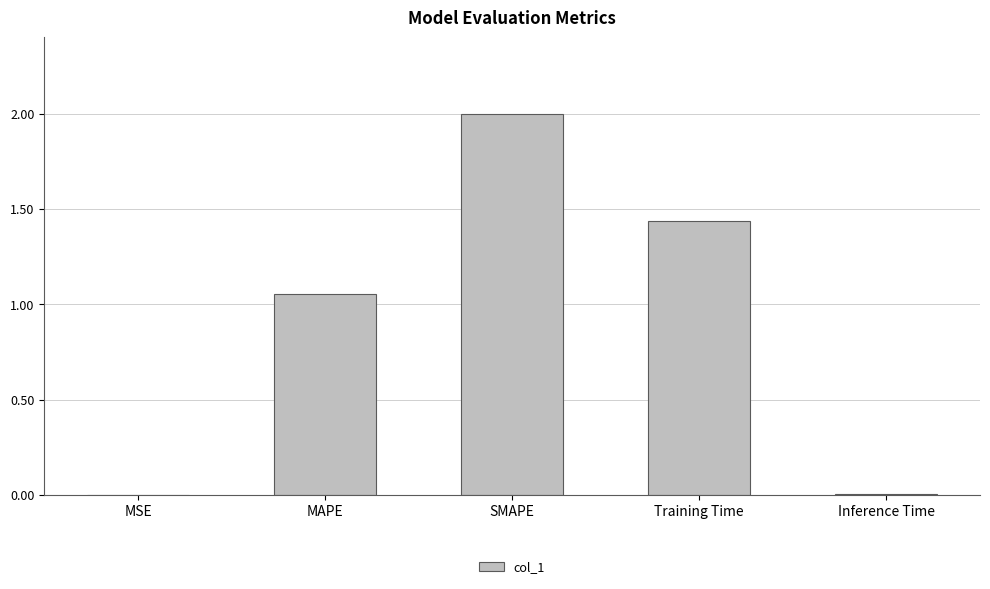

True or false: the data shows 0.0 at Inference Time.

True